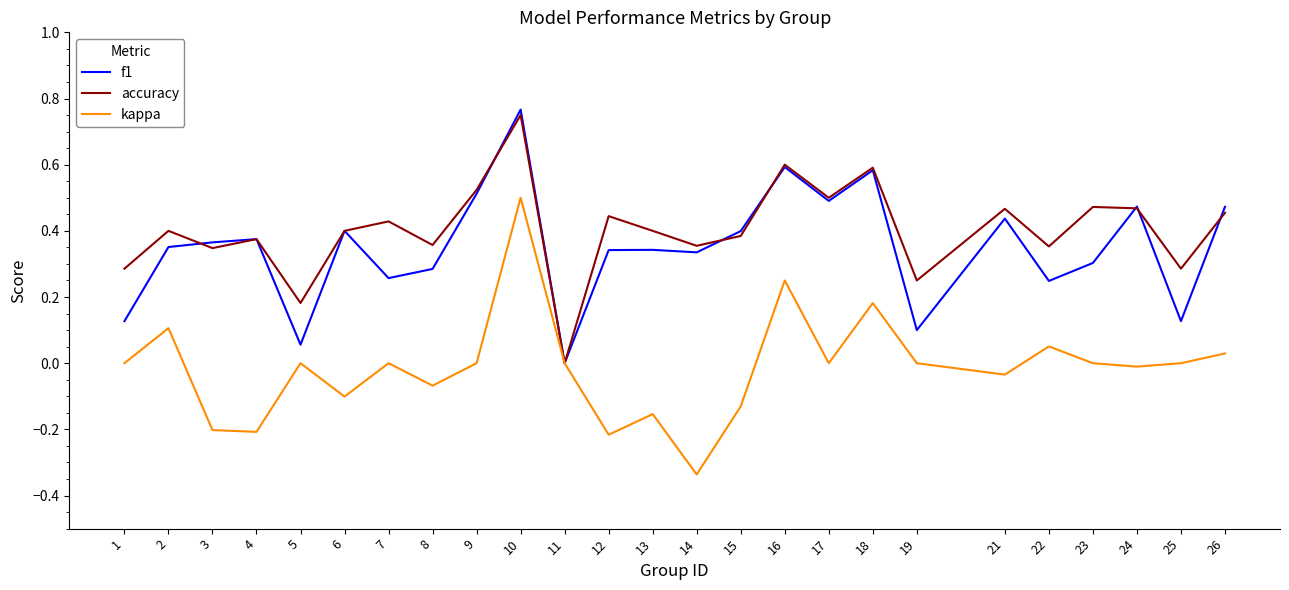

The value of f1 at 1 is 0.1. True or false?

True